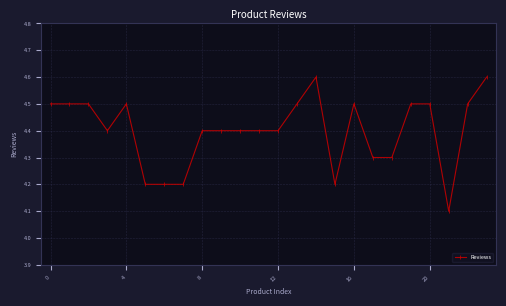

What is the sum of all values?

105.6